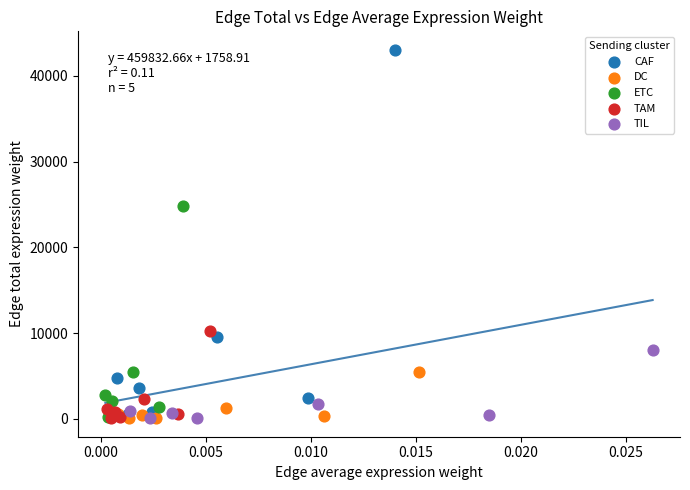

Which series has the widest spread of Y values?

CAF